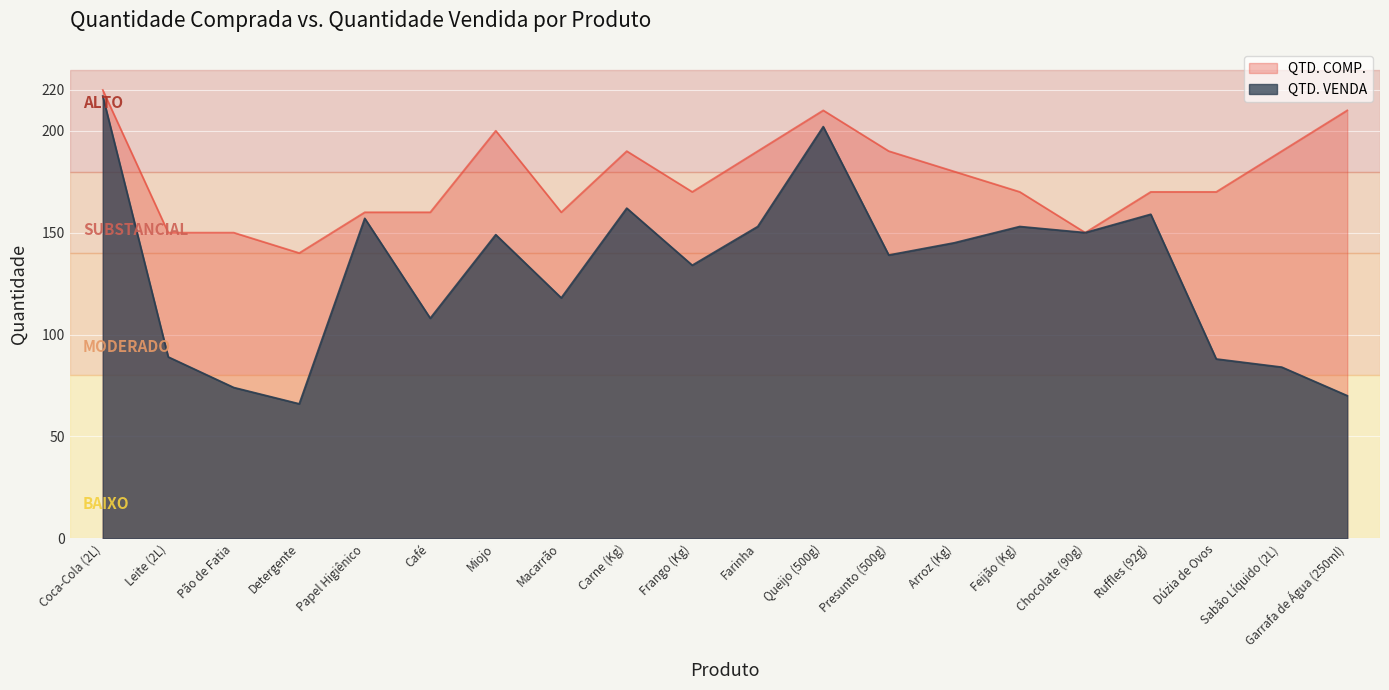

How many interior local peaks does the QTD. VENDA series have?

6